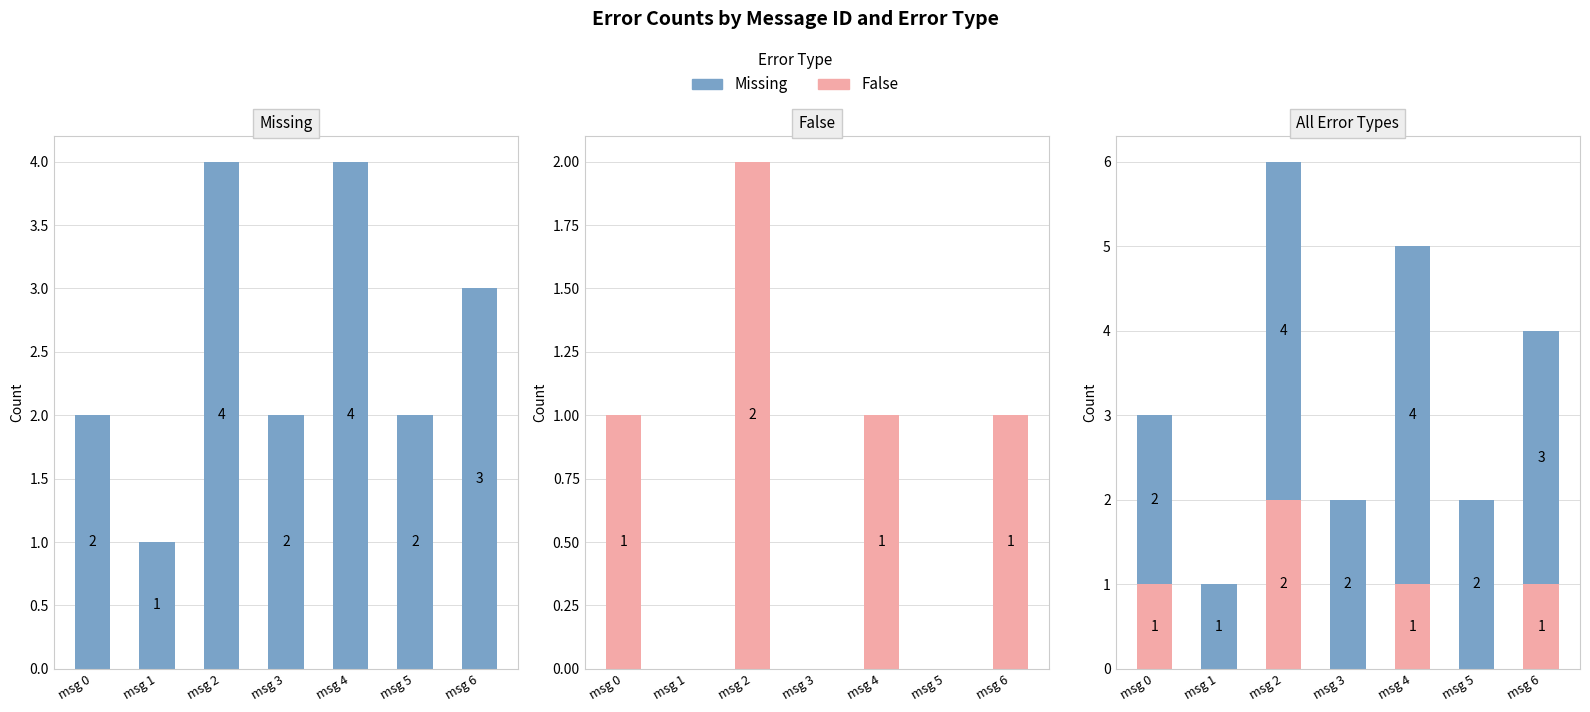

Between msg 1 and msg 5, which is larger?

msg 5